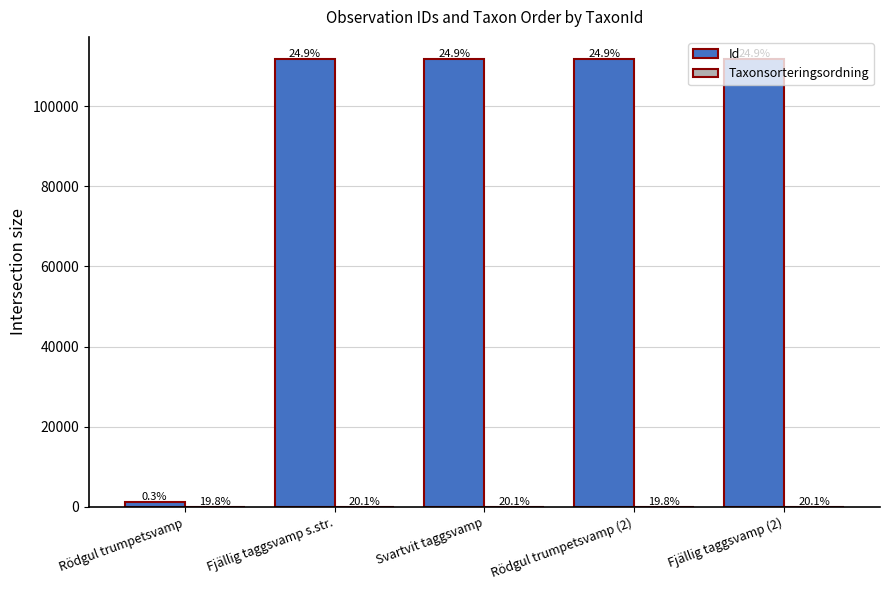

How many groups of bars are there?

5